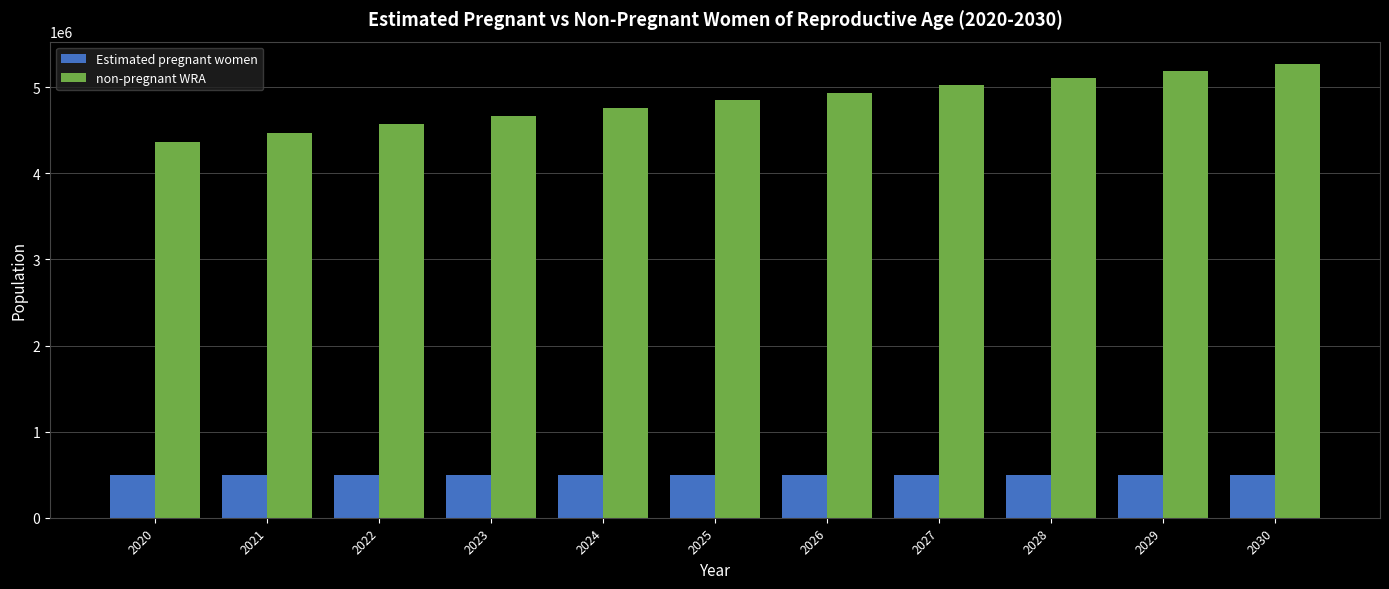

What is the total value across all series at 2028?

5604000.0